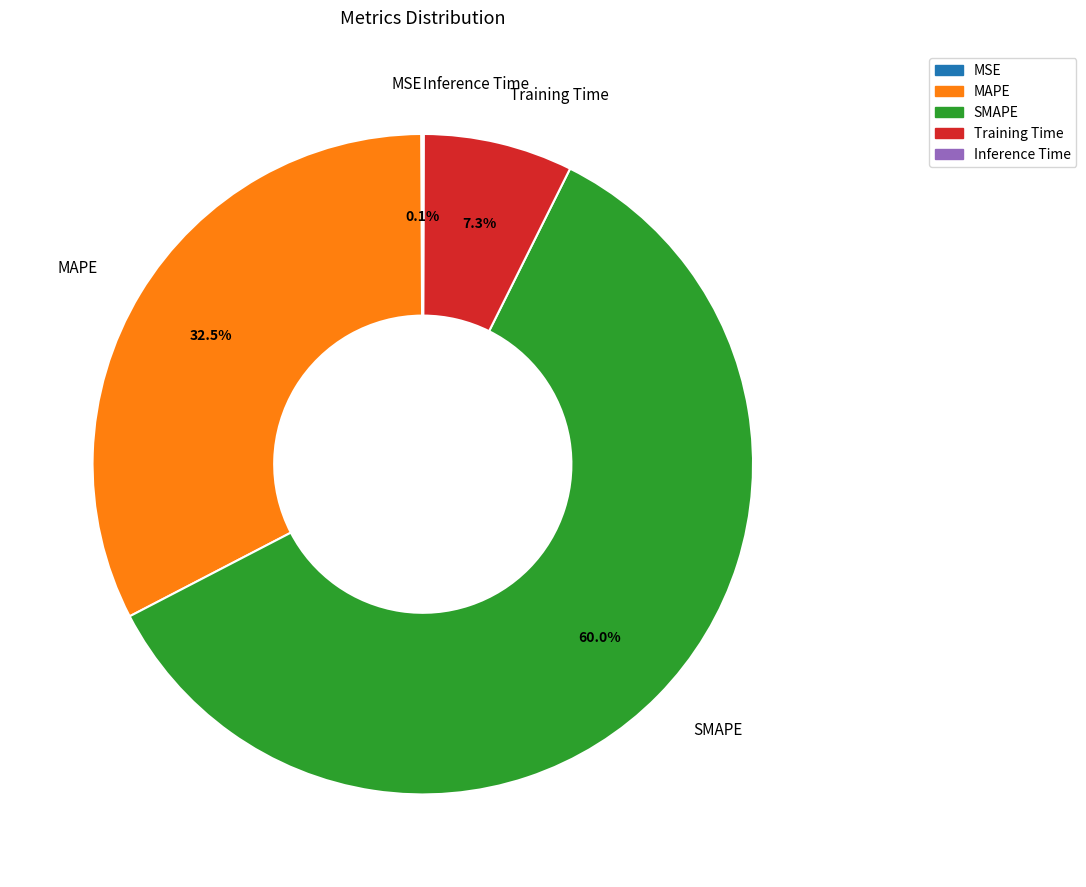

To the nearest percent, what is the average slice percentage?

20%